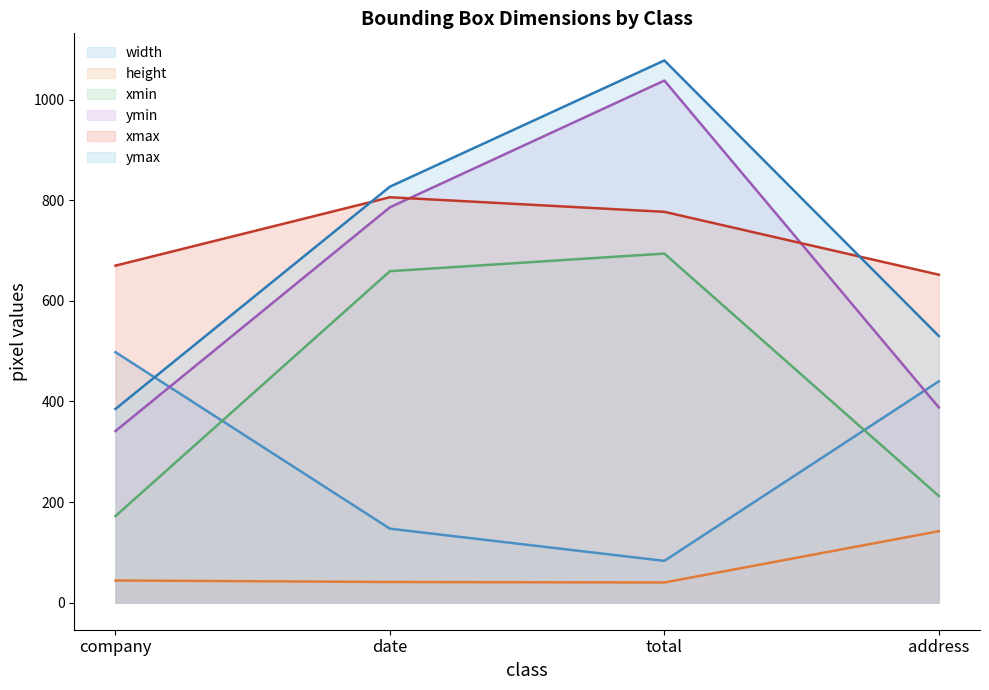

List the labels in order of ymin value, largest first.

total, date, address, company